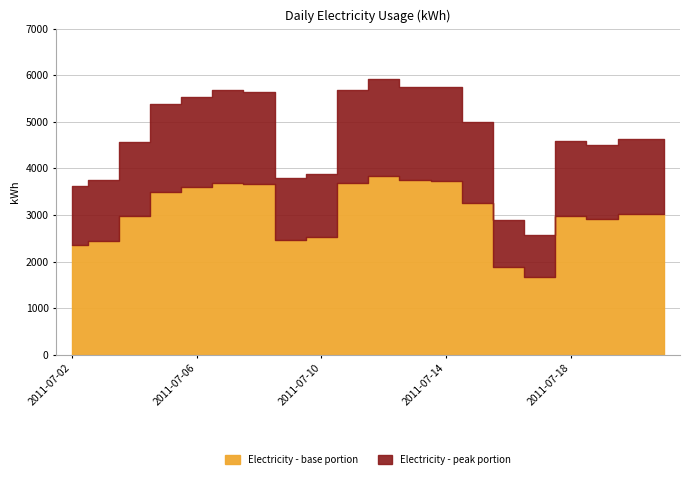

Between 2011-07-17 and 2011-07-14, which is larger?

2011-07-14